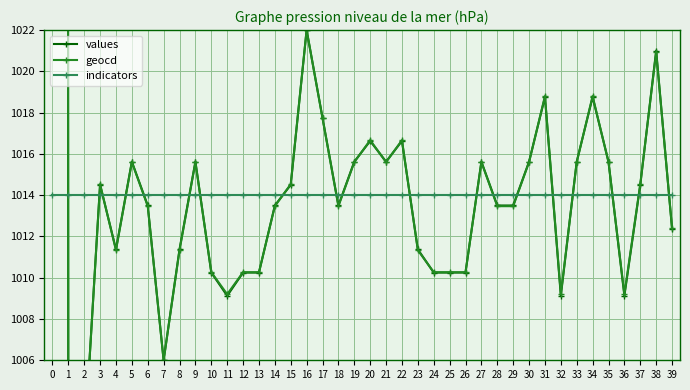

The values series shows 1015.6 at 35. True or false?

True